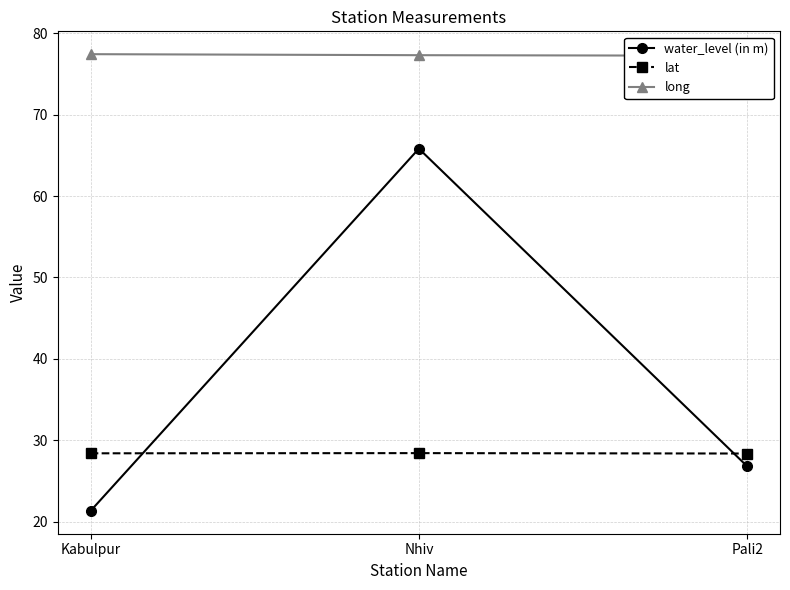

What is the maximum value shown in the chart?

77.4